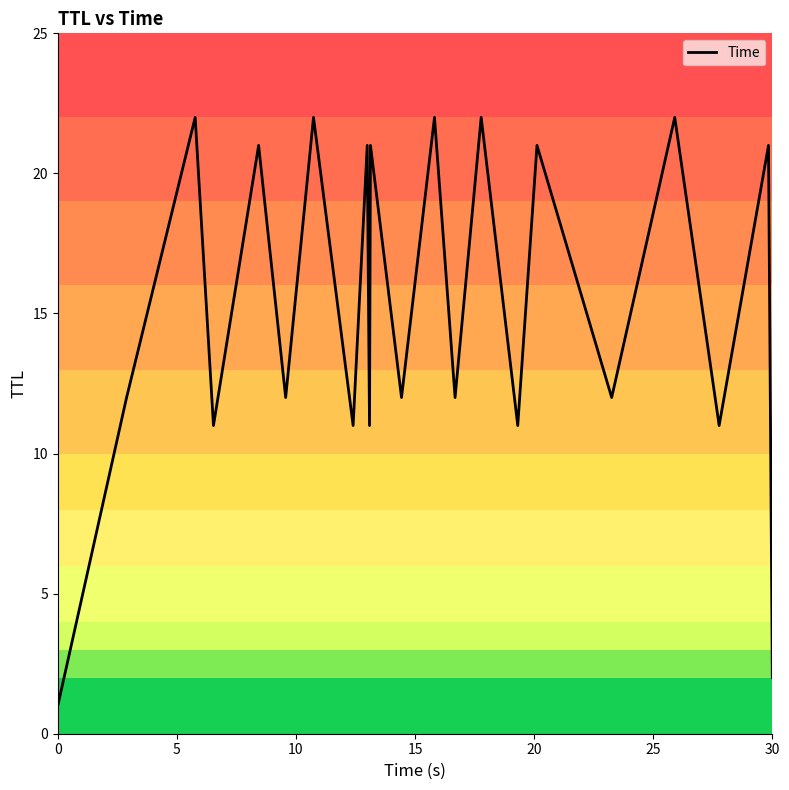

What is the greatest value displayed?

22